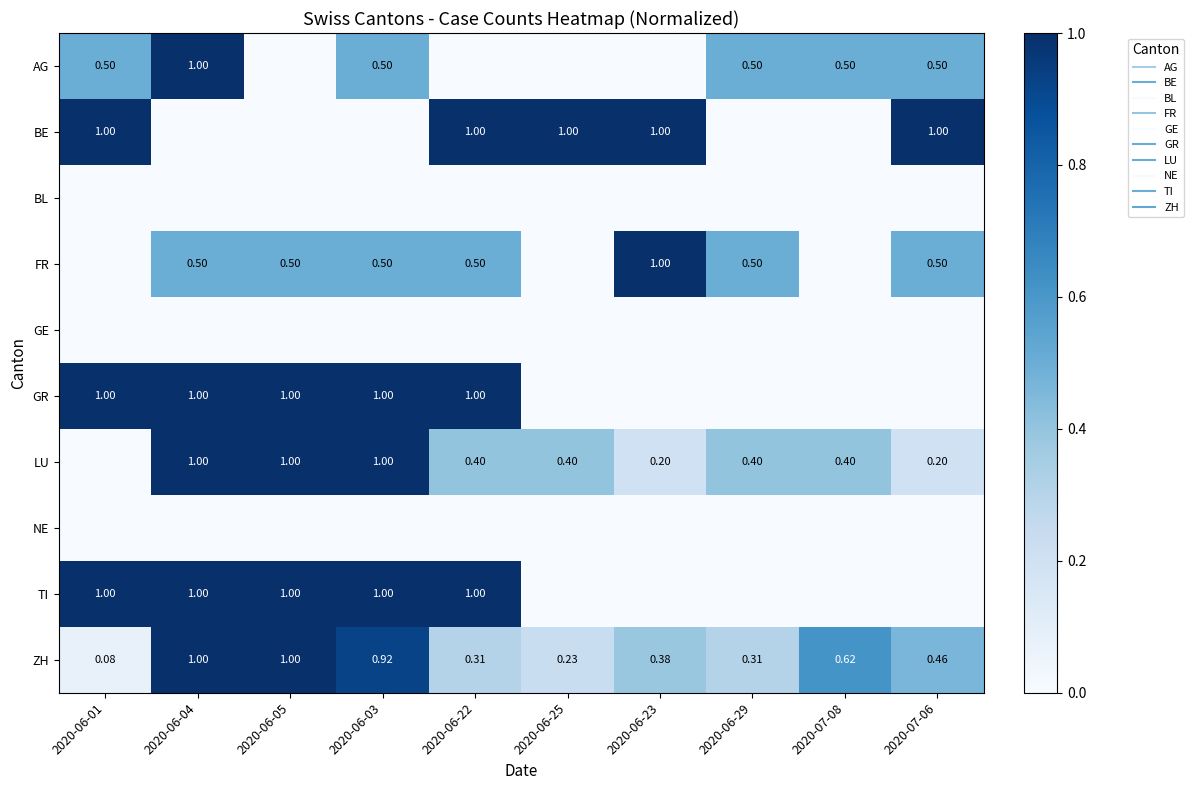

Which series changed the most between 2020-06-23 and 2020-07-06?

AG